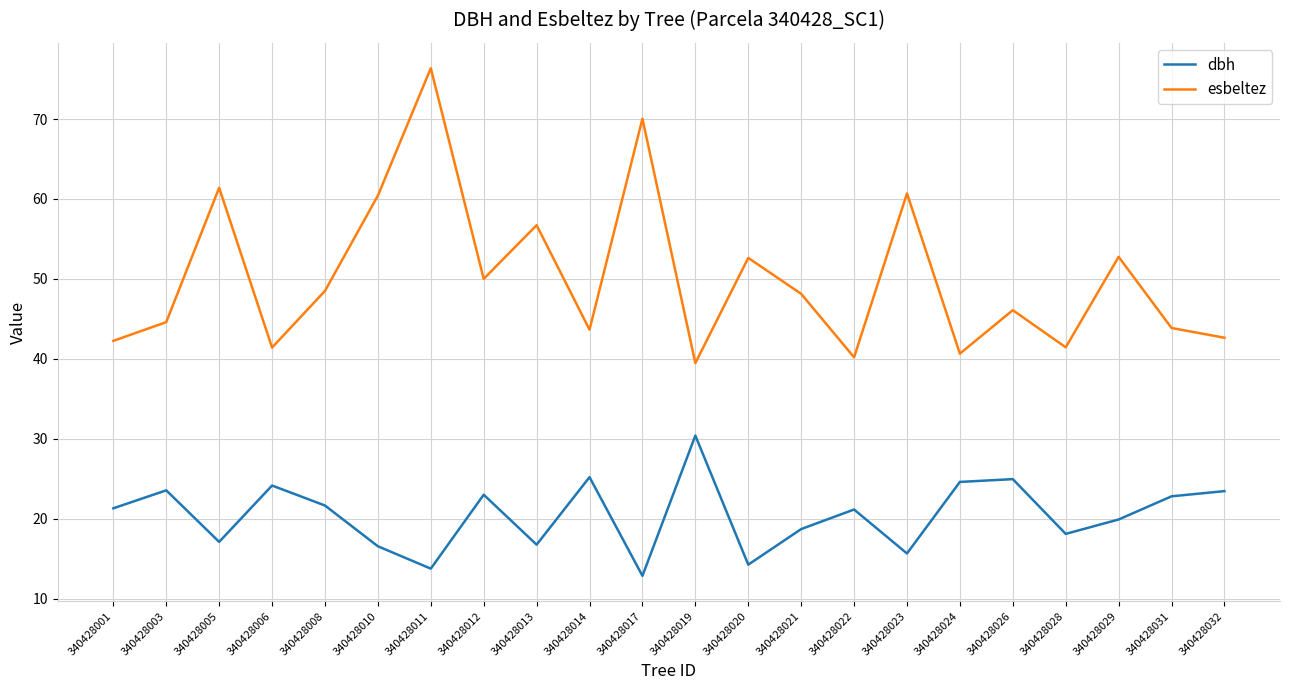

Which category has the highest value in the esbeltez series?

340428011